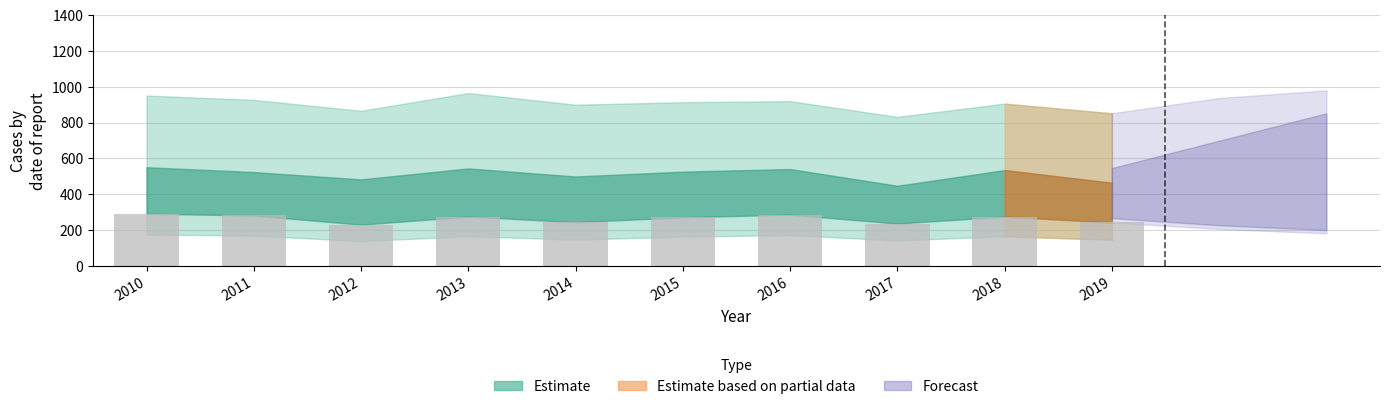

Where does the data first go above 275?

2010